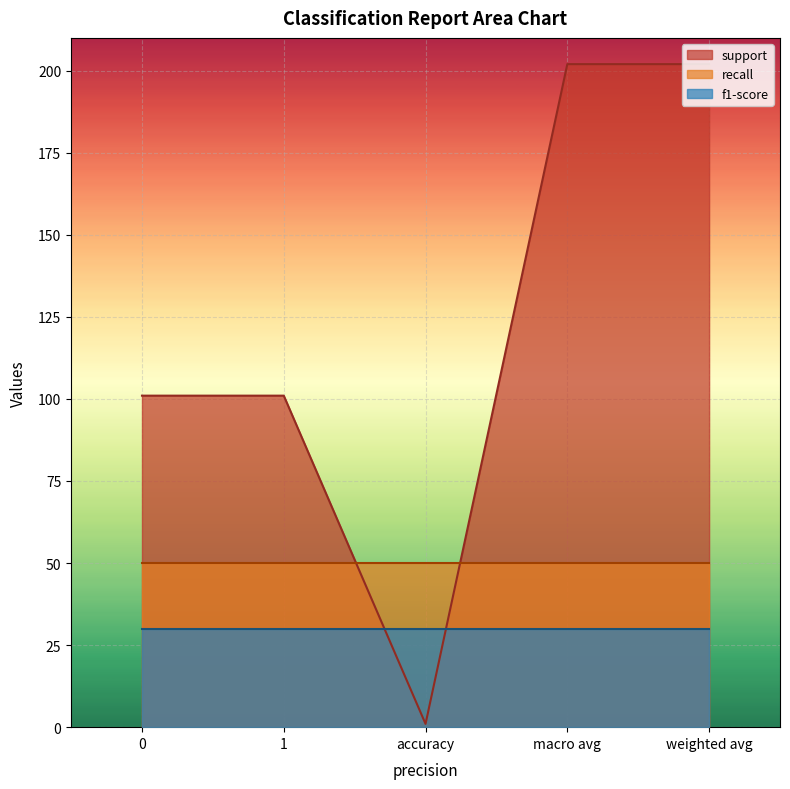

The value of recall at 0 is 50. True or false?

True